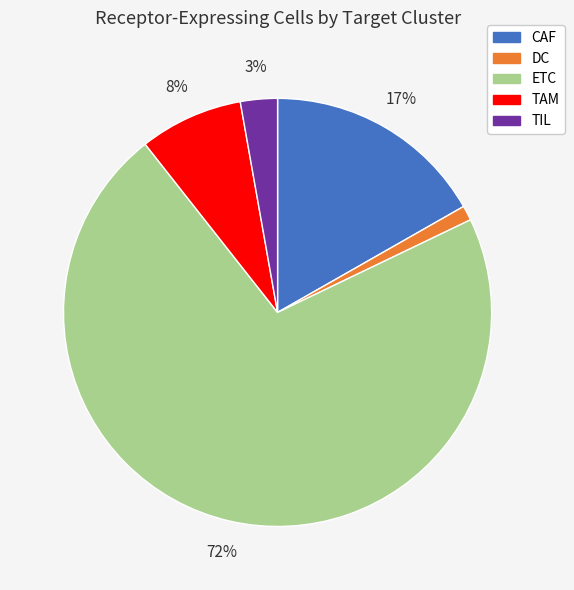

Is DC the majority of the pie?

No